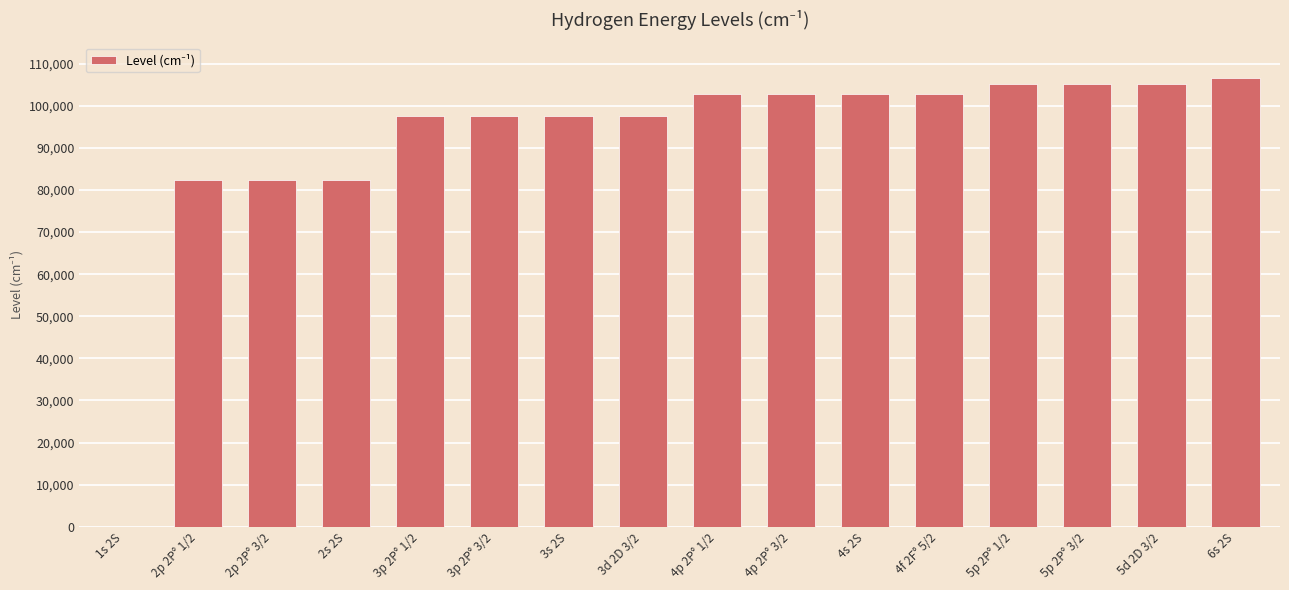

Are the bars horizontal?

No